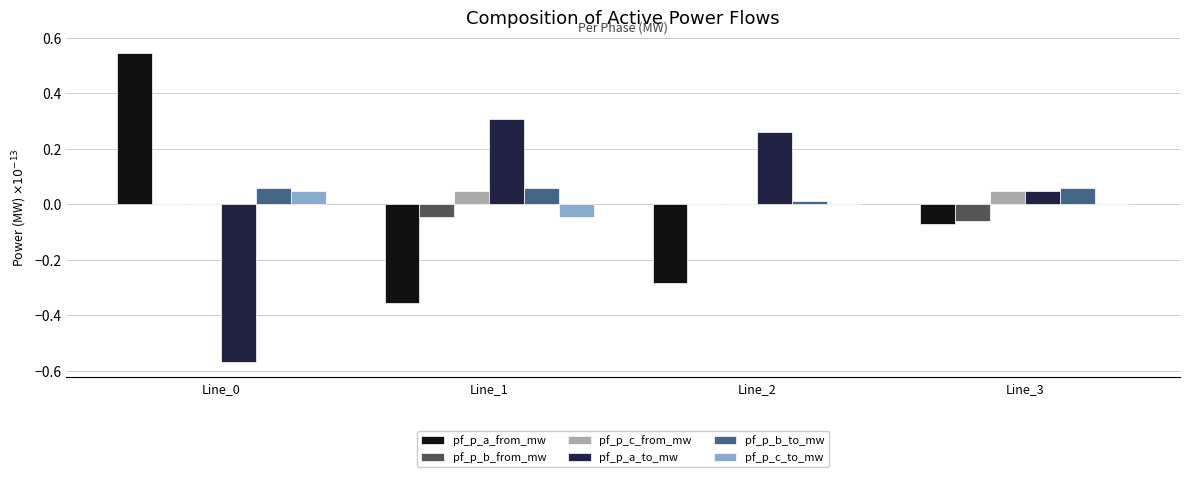

What is the difference between the pf_p_a_to_mw values at Line_0 and Line_1?

0.9